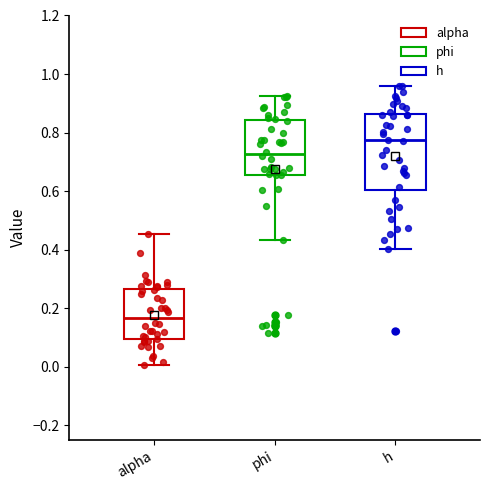

Where is the upper edge of the box for phi on the y-axis? The values are not printed on the chart, so give them approximately, as read against the axis.

0.84